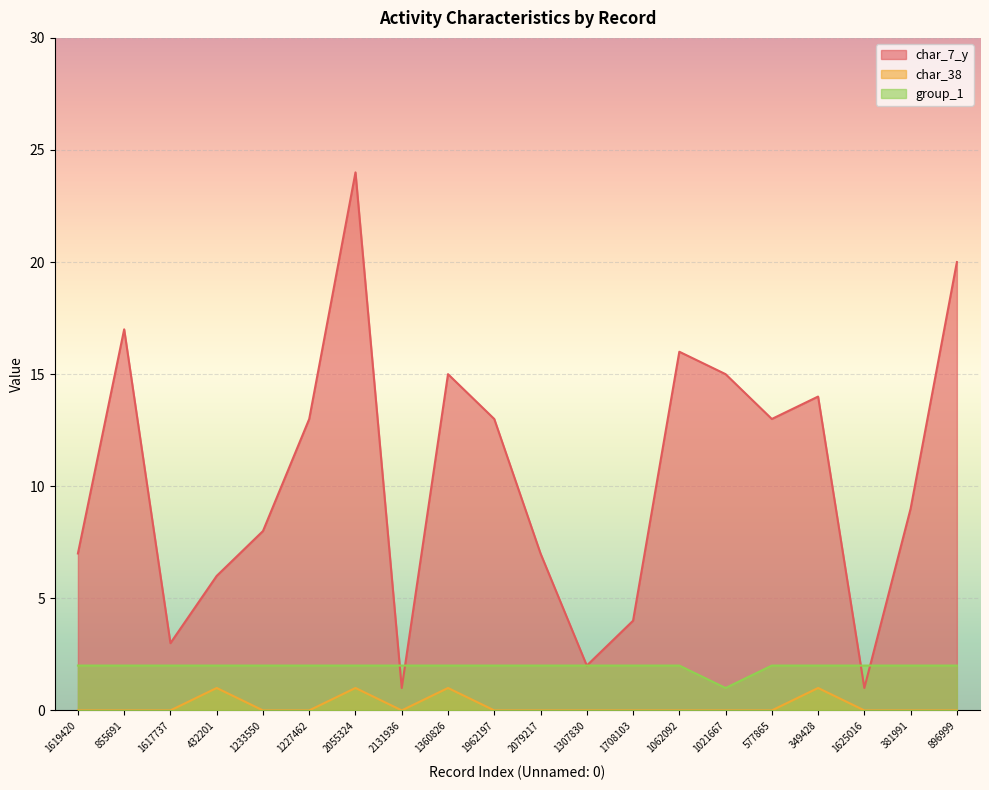

Does the chart display data point markers on the line(s)?

No